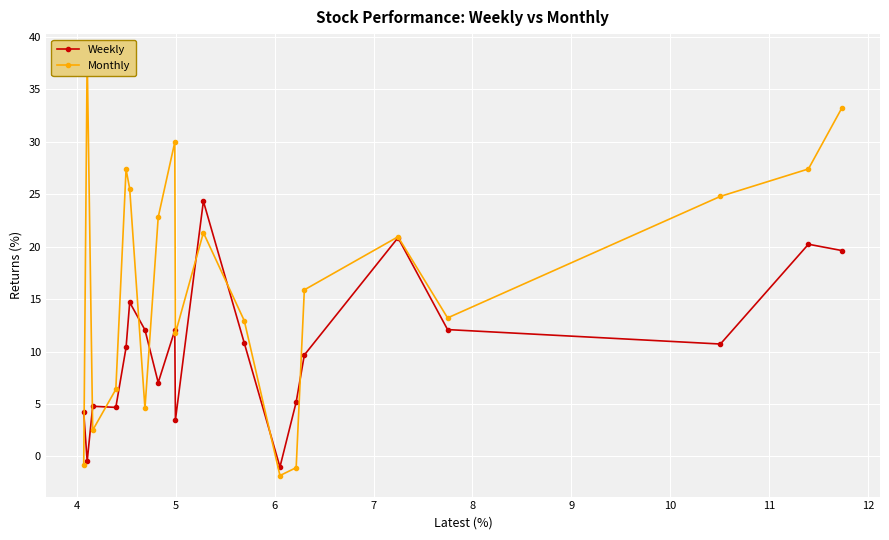

At how many categories does at least one series exceed 7?

15